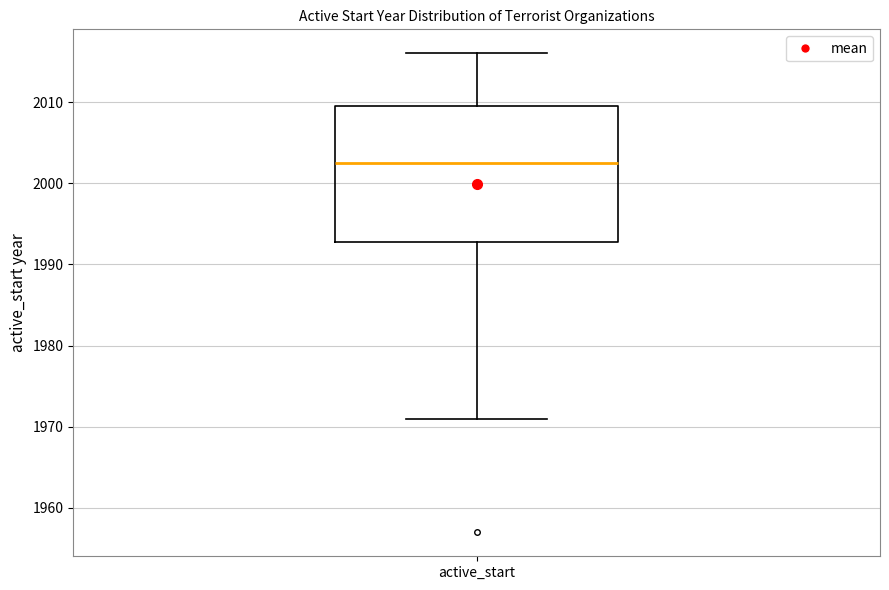

Transcribe this box plot: give where the median line is, the range the box spans, and where the two whiskers end, as read against the y-axis. The values are not printed on the chart, so give them approximately, as read against the axis.

median 2003, box 1993 to 2010, whiskers 1971 to 2016